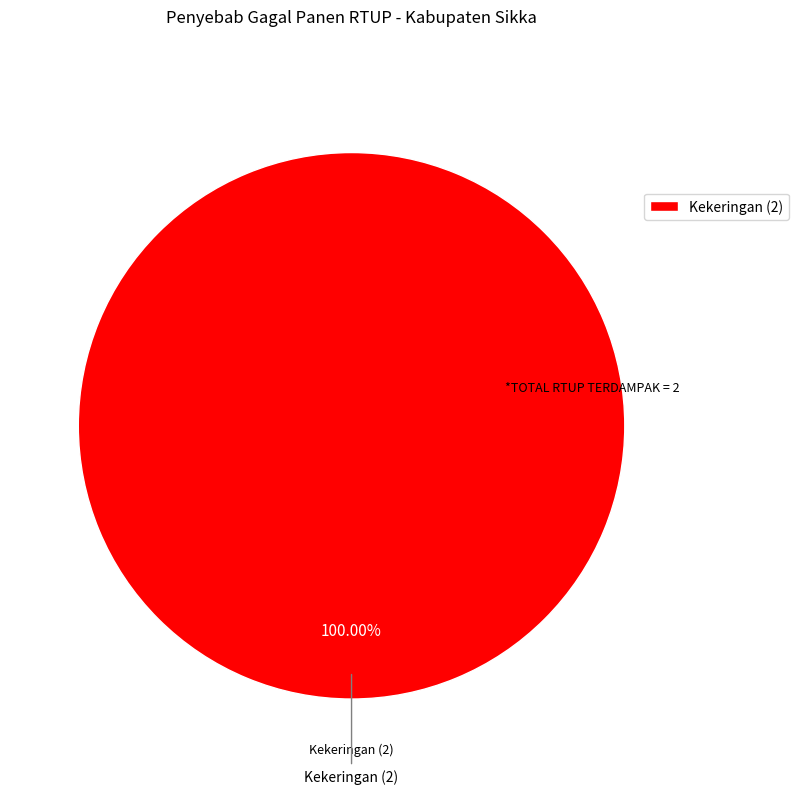

Is there any slice that represents more than half of the pie?

Yes